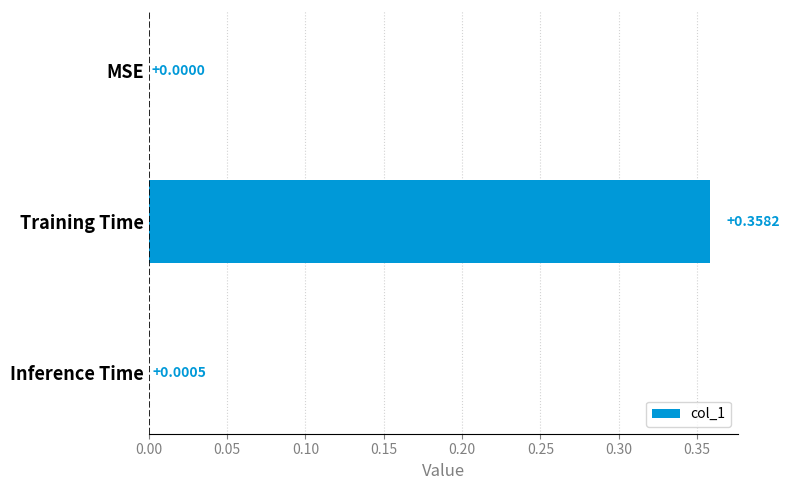

What is the change in value from MSE to Training Time?

+0.4